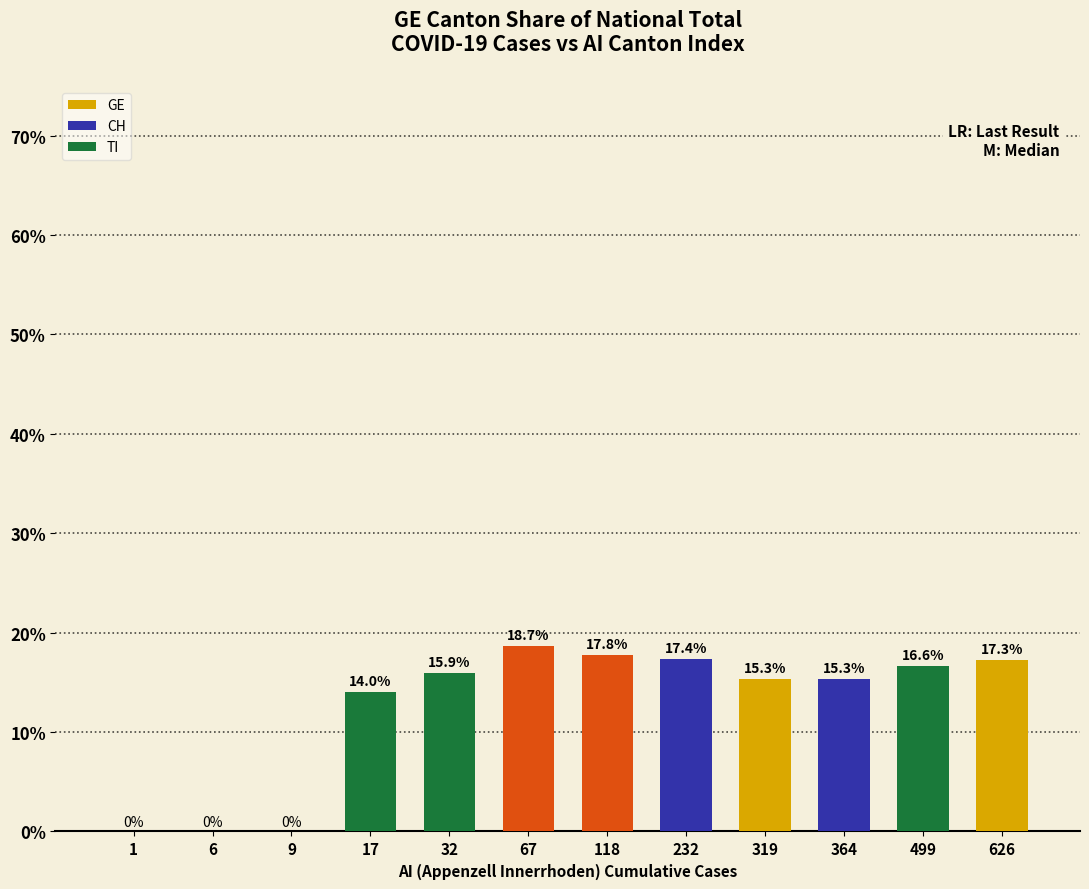

What is the maximum value shown in the chart?

18.7